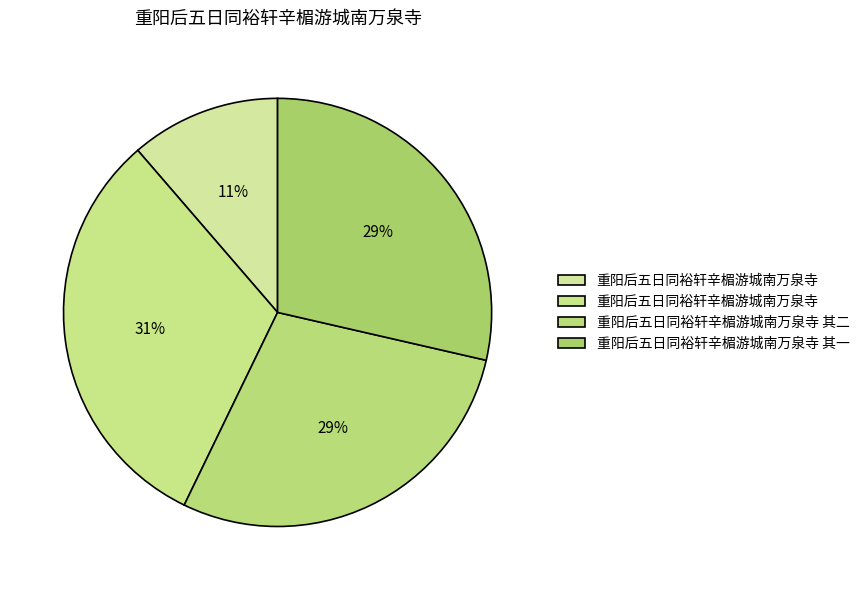

Which slice is the smallest?

重阳后五日同裕轩辛楣游城南万泉寺